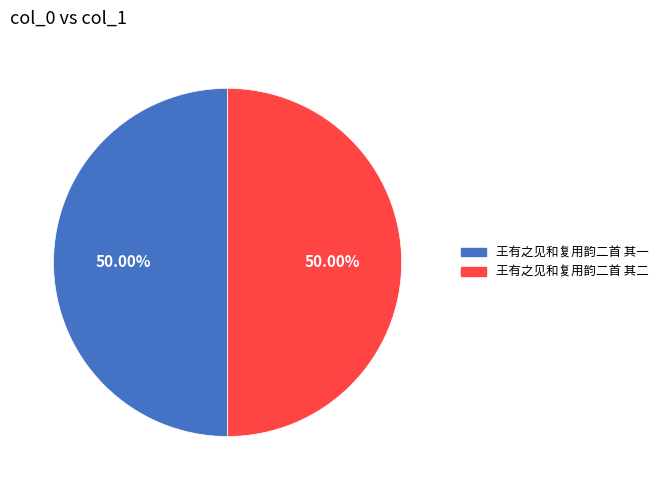

What is the ratio of the value at 王有之见和复用韵二首 其二 to the value at 王有之见和复用韵二首 其一?

1.0